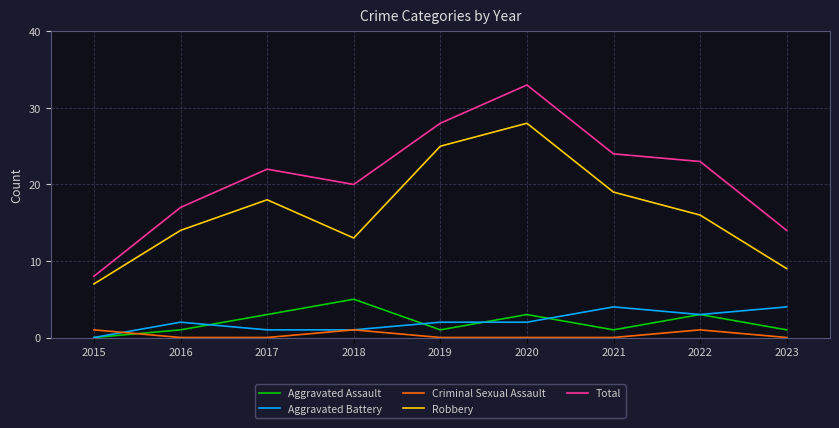

What is the sum of all Criminal Sexual Assault values?

3